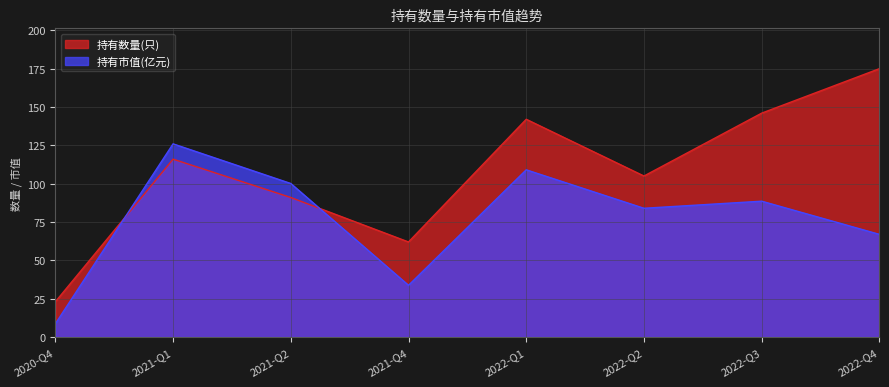

What are all the series names shown in the legend?

持有数量(只), 持有市值(亿元)